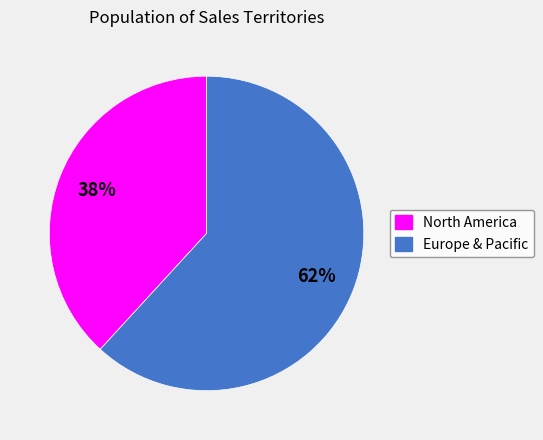

To the nearest percent, what is the average slice percentage?

50%